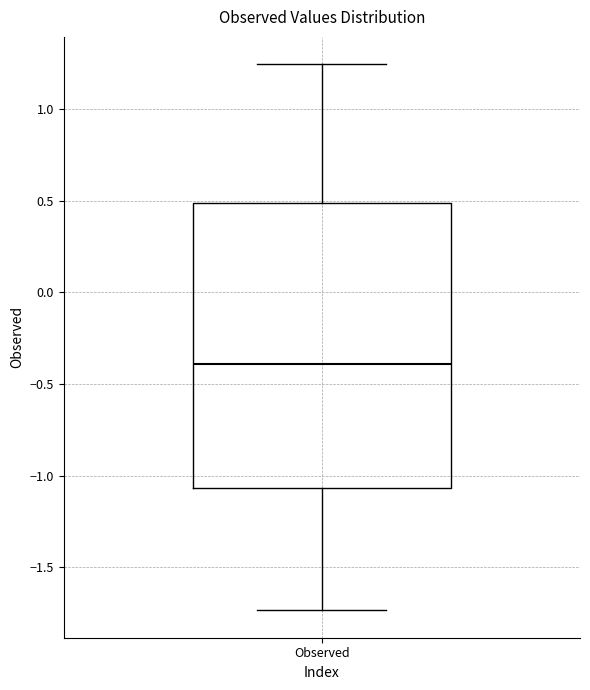

Read this box plot against the y-axis: the position of the median line, the range covered by the box, and the ends of both whiskers. The values are not printed on the chart, so give them approximately, as read against the axis.

median -0.40, box -1.05 to 0.50, whiskers -1.75 to 1.25